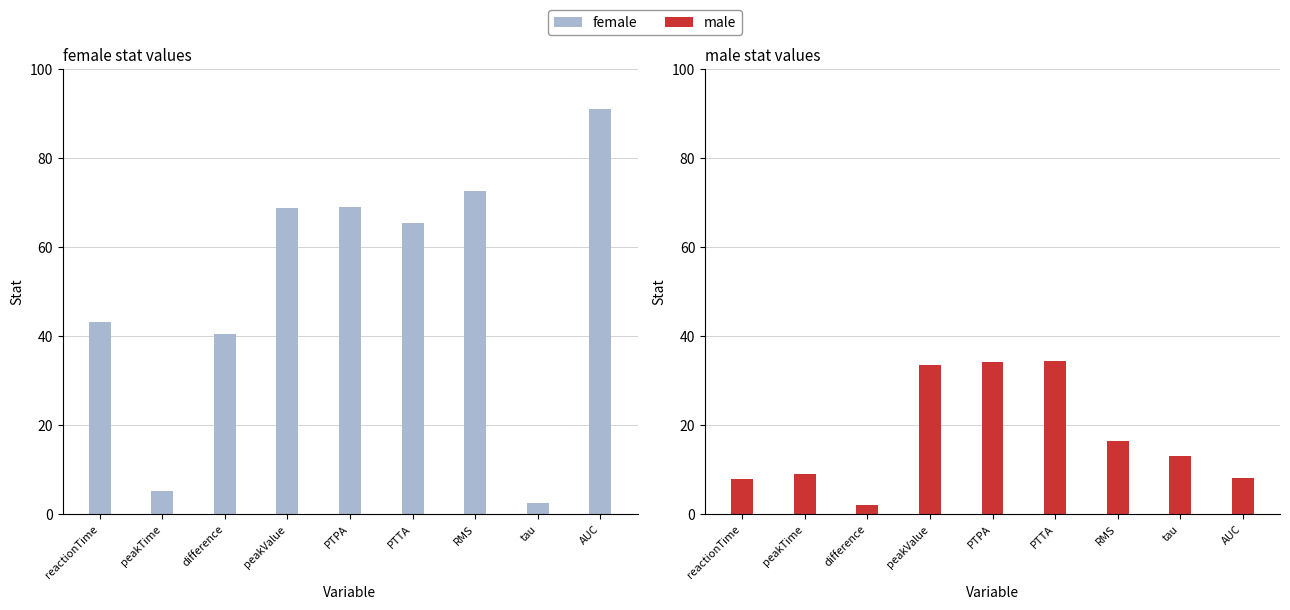

How many bars are there in total?

18